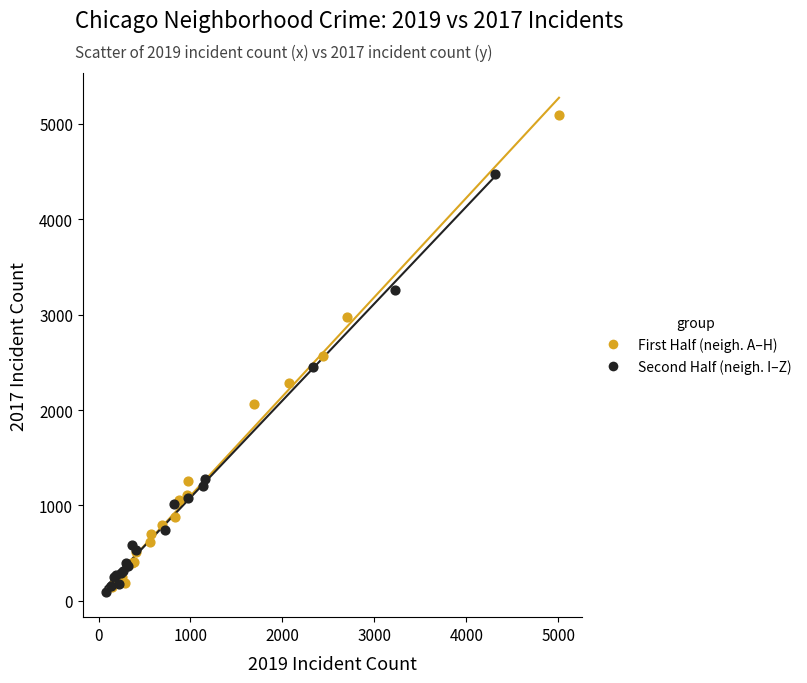

Which series reaches the maximum Y coordinate?

First Half (neigh. A–H)